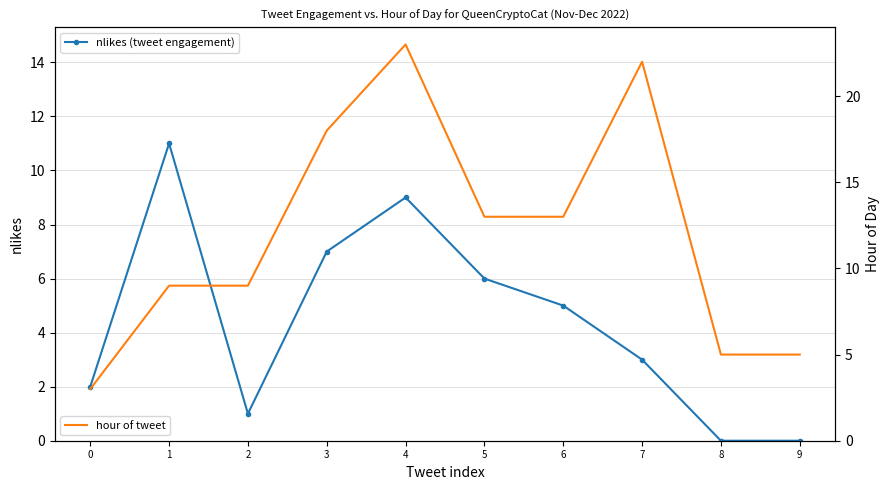

At which category does nlikes (tweet engagement) reach its first local peak?

1